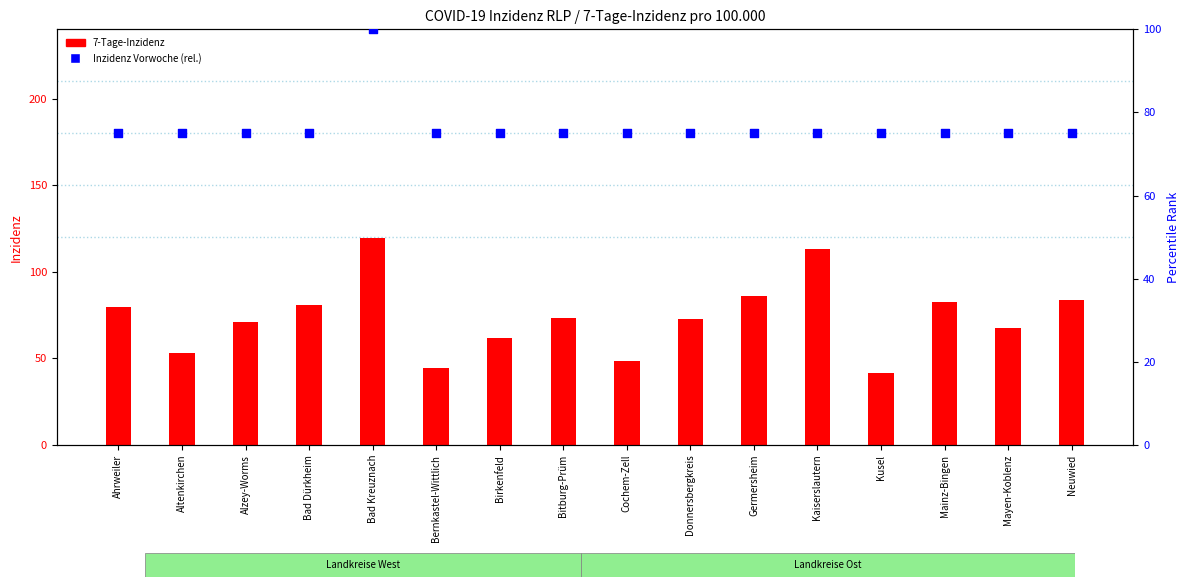

Is the value of 7-Tage-Inzidenz at Kaiserslautern greater than the value of Inzidenz Vorwoche (rel.) at Mayen-Koblenz?

Yes